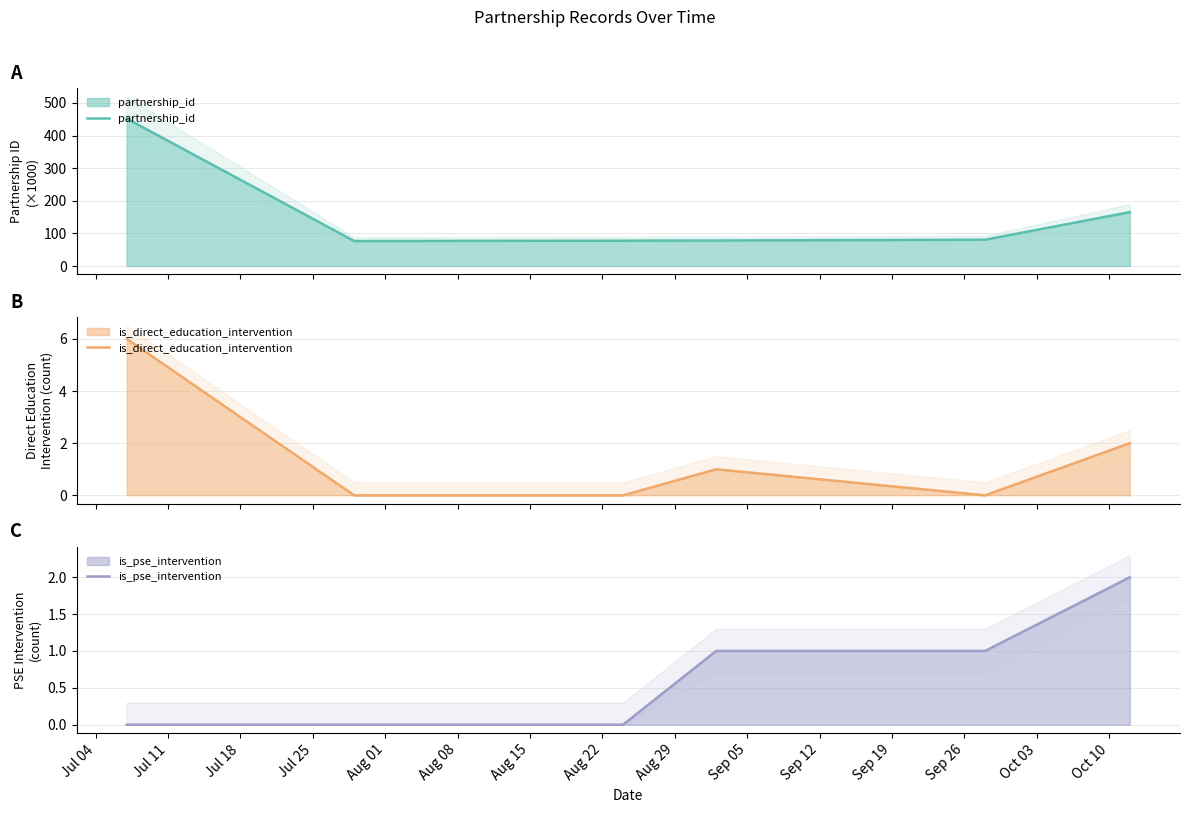

The partnership_id series shows 50.3 at Aug 08. True or false?

False